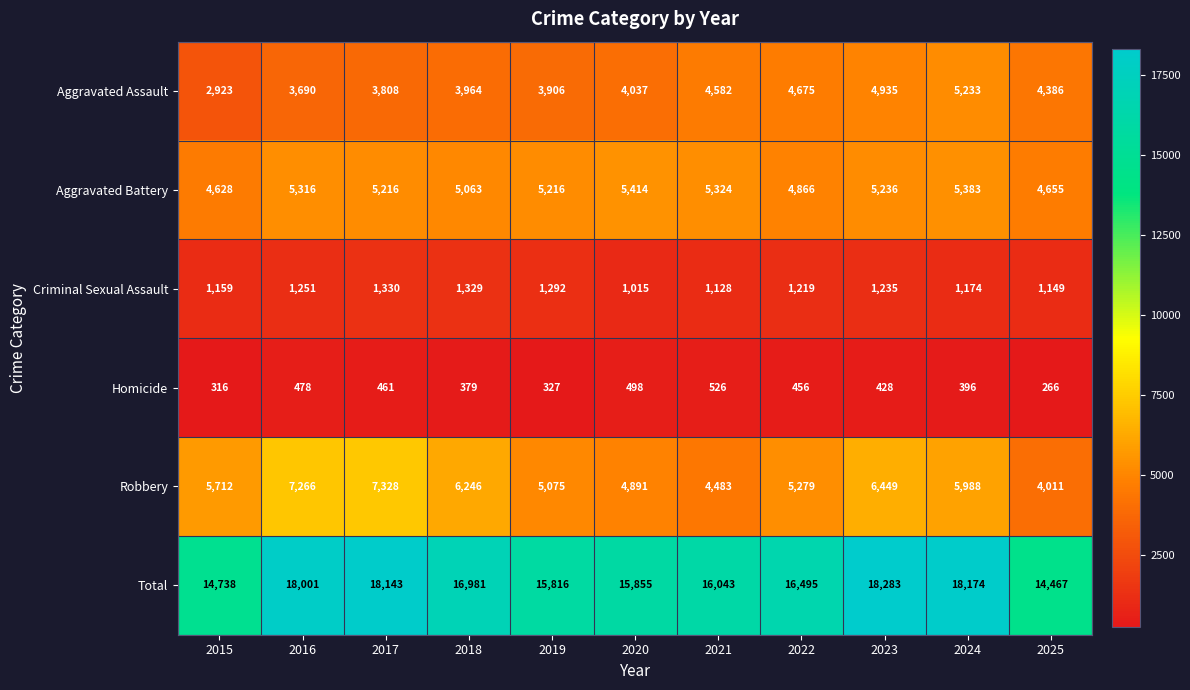

What is the approximate value of Homicide at 2023, to the nearest 10?

430